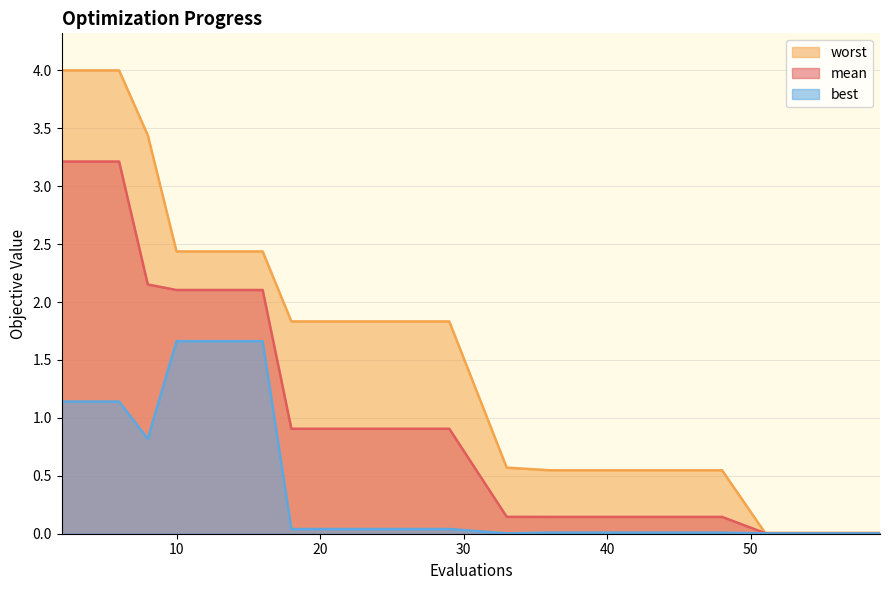

In best, how many points are lower than both neighbors (excluding endpoints)?

2